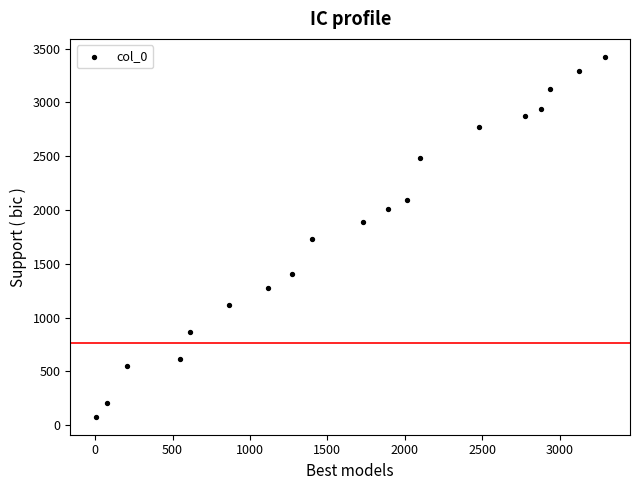

What is the range of Y values (max minus min)?

3346